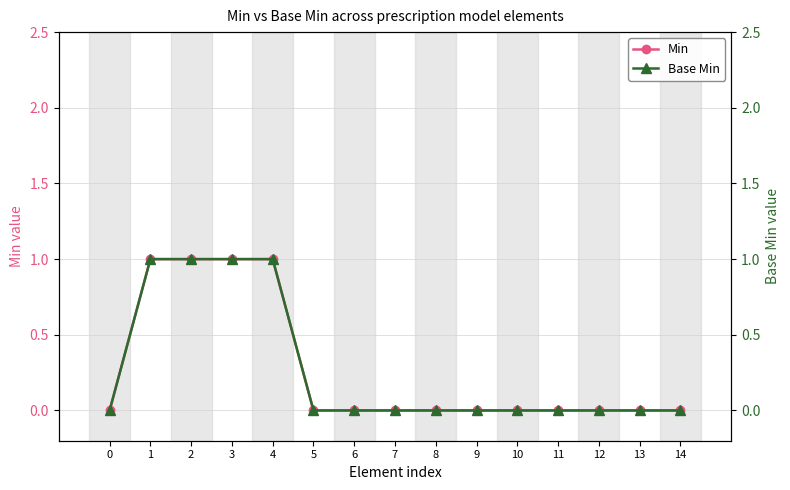

Which has a higher value, 4 or 8?

4